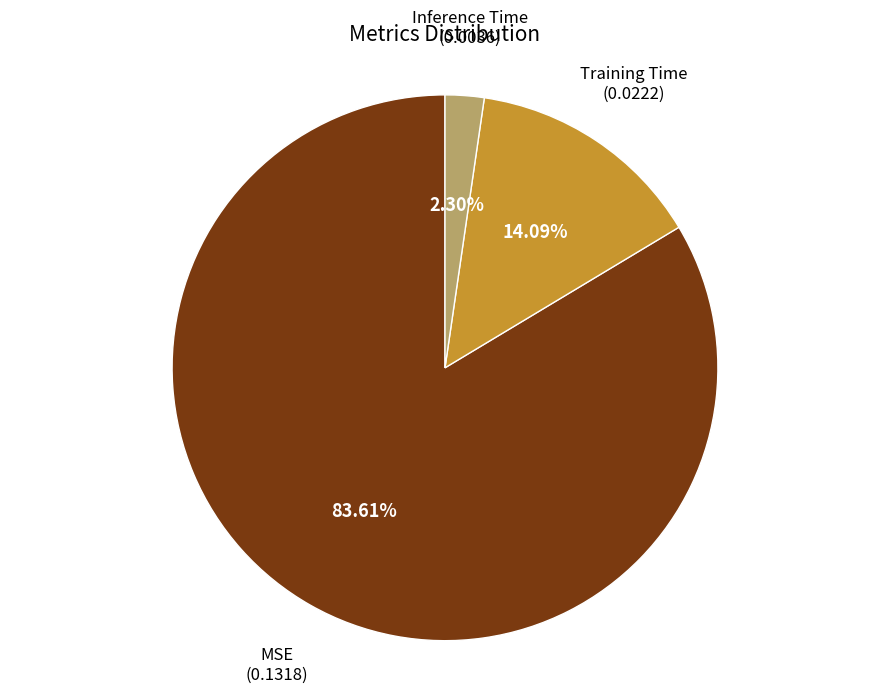

Is there a majority slice in this chart?

Yes